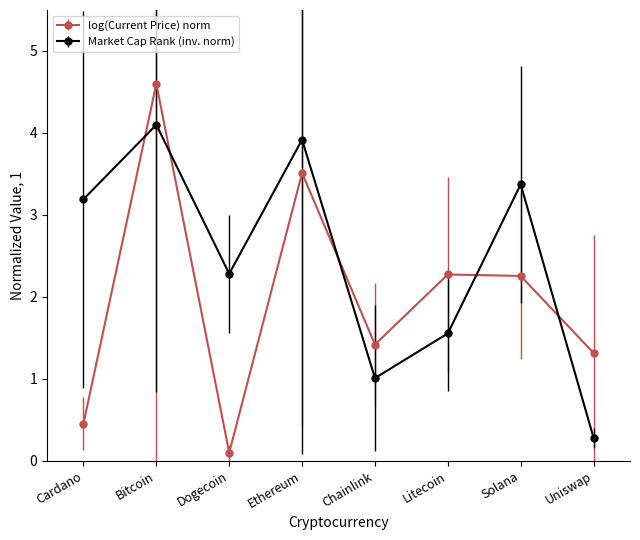

Is this an area chart (filled region under the line)?

No